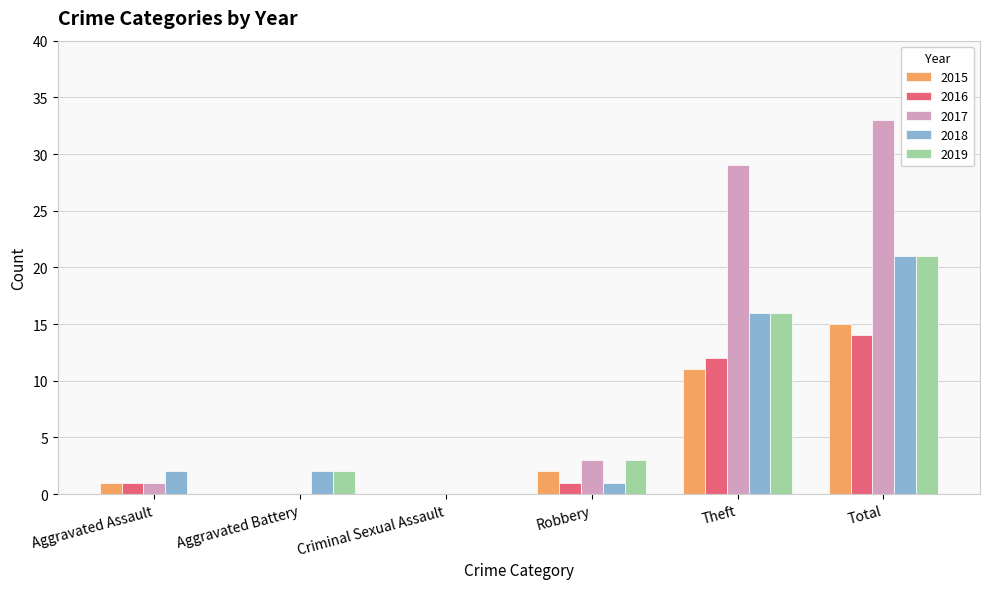

At which label is 2018 closest to 10?

Theft